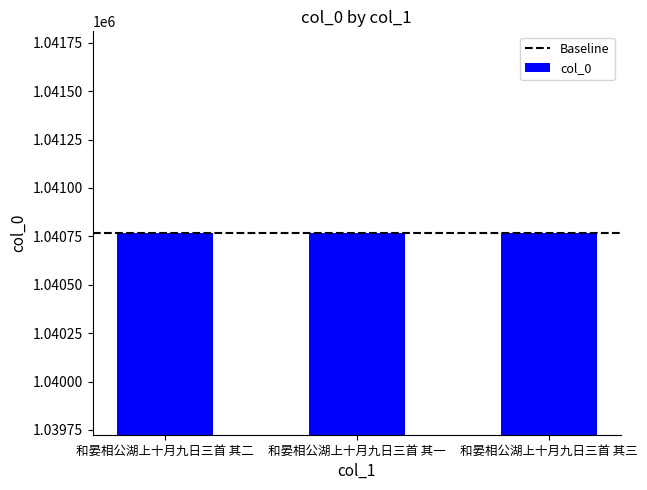

What is the value of the 3rd bar from the left?

1040768